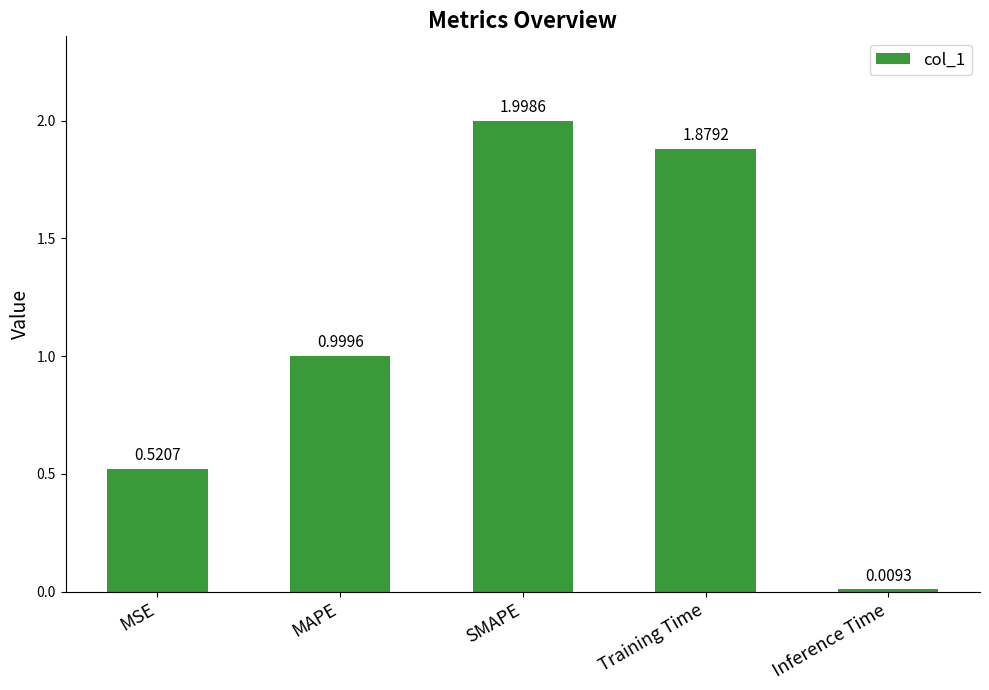

What is the greatest value displayed?

2.0